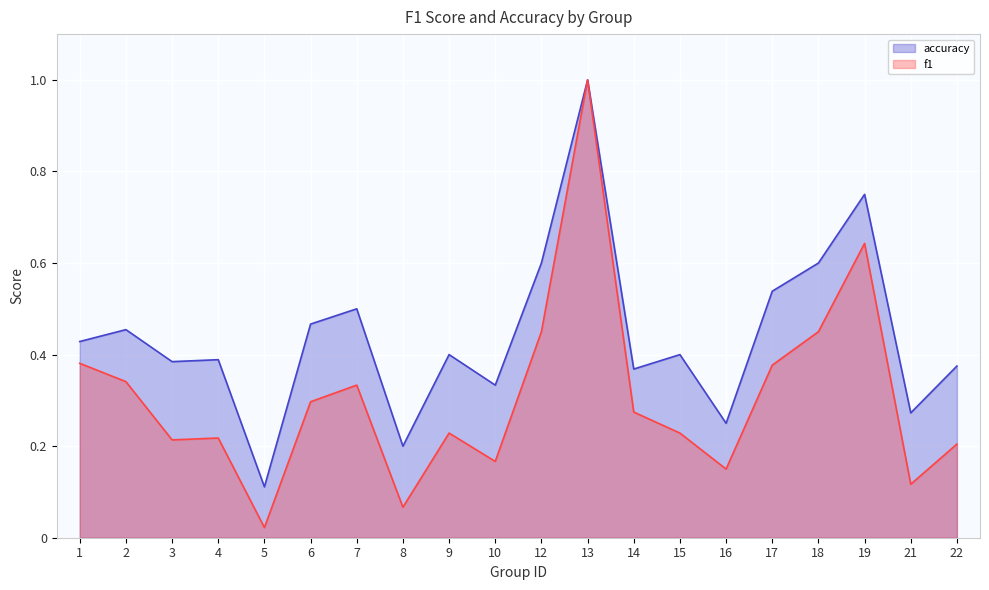

What is the greatest value displayed?

1.0